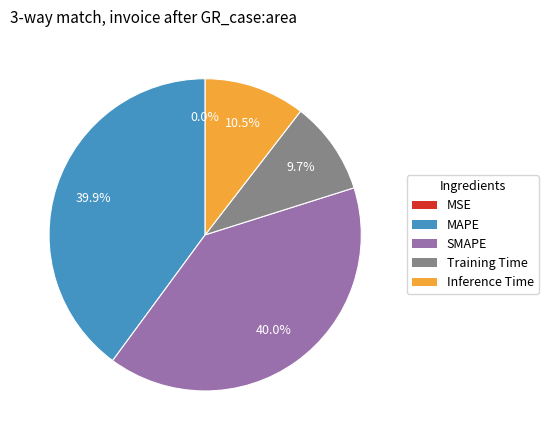

True or false: MAPE accounts for 40% of the total.

True